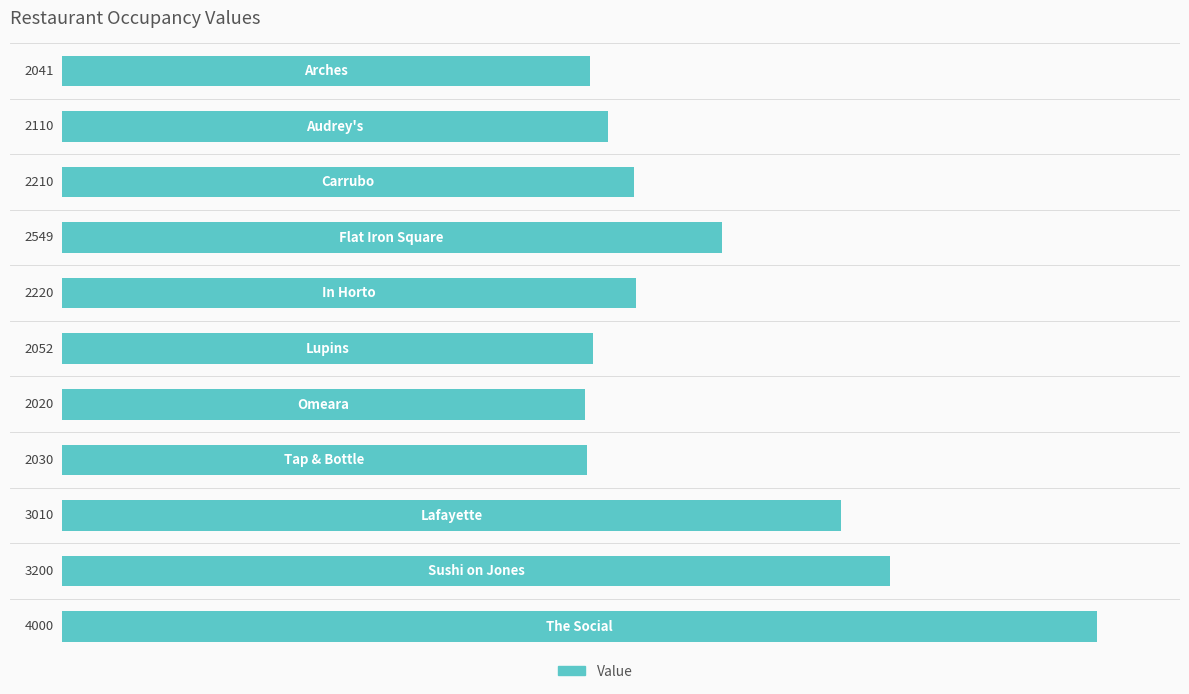

What is the sum of all values?

27442